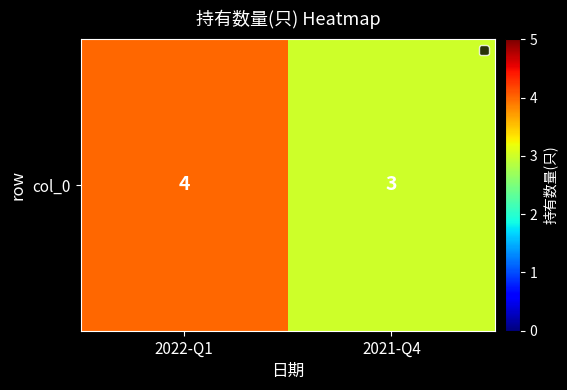

Reading left to right, list all the values displayed in this chart.

4	3